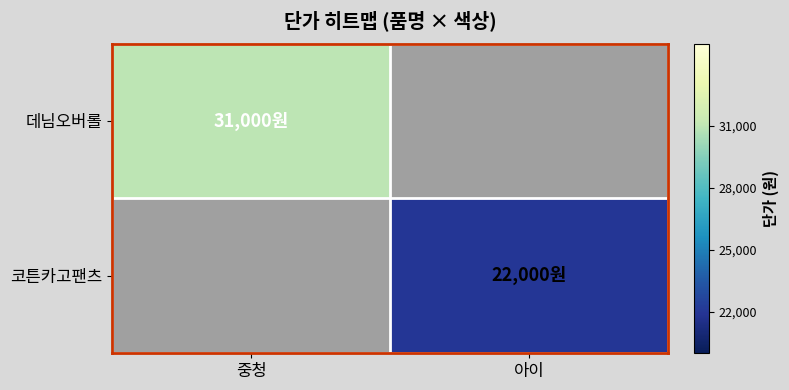

List the labels in order of 코튼카고팬츠 value, smallest first.

중청, 아이